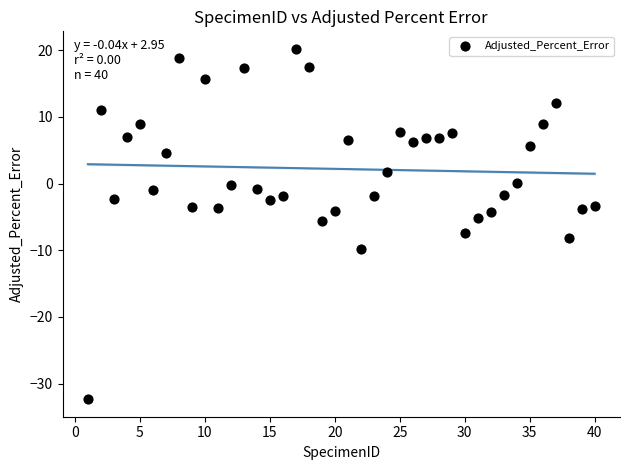

What is the range of X values (max minus min)?

39.0